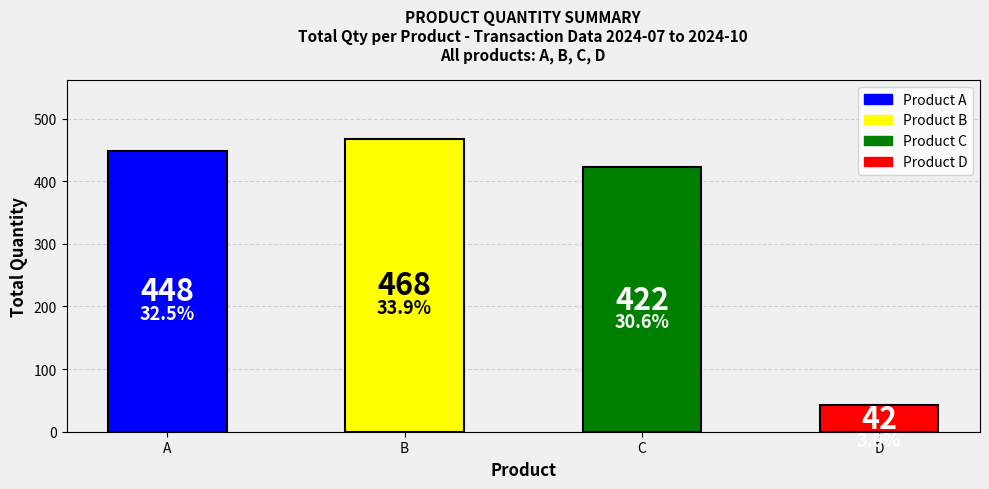

At which label is the value closest to 255?

C